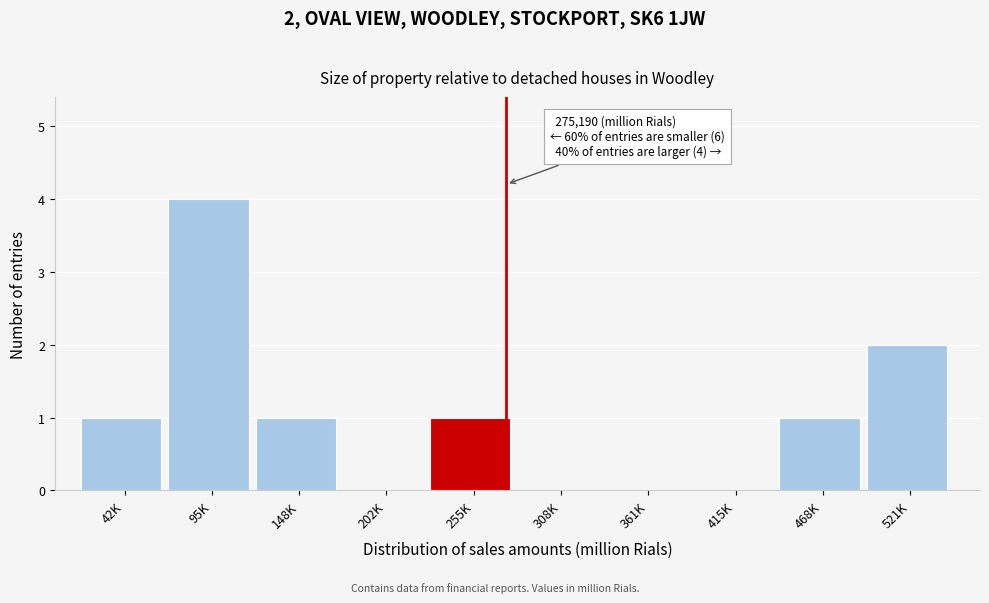

Reading left to right, extract all data points from this chart.

42K=1	95K=4	148K=1	202K=0	255K=1	308K=0	361K=0	415K=0	468K=1	521K=2